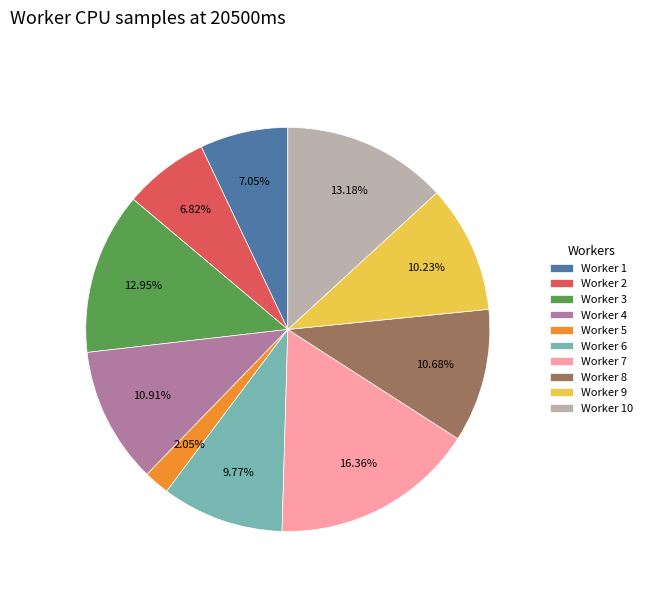

How many segments does this pie chart have?

10